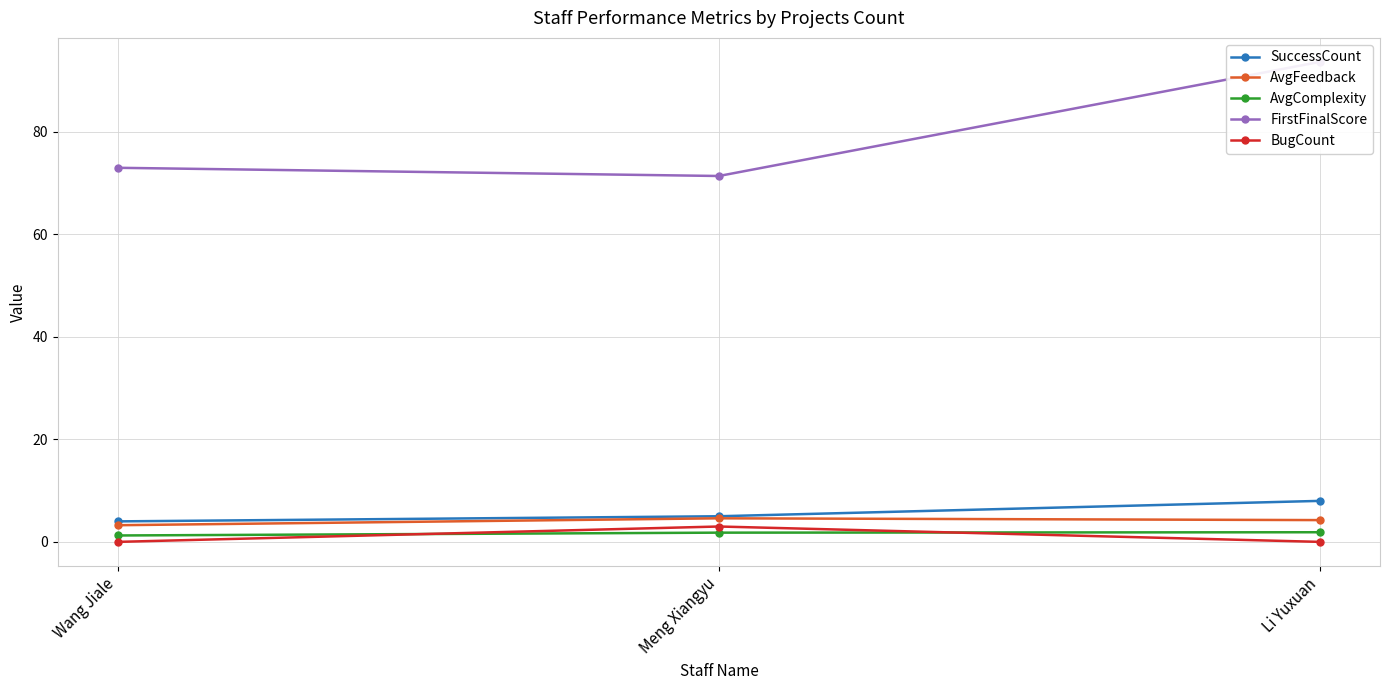

Is the value of FirstFinalScore at Meng Xiangyu greater than the value of AvgComplexity at Meng Xiangyu?

Yes